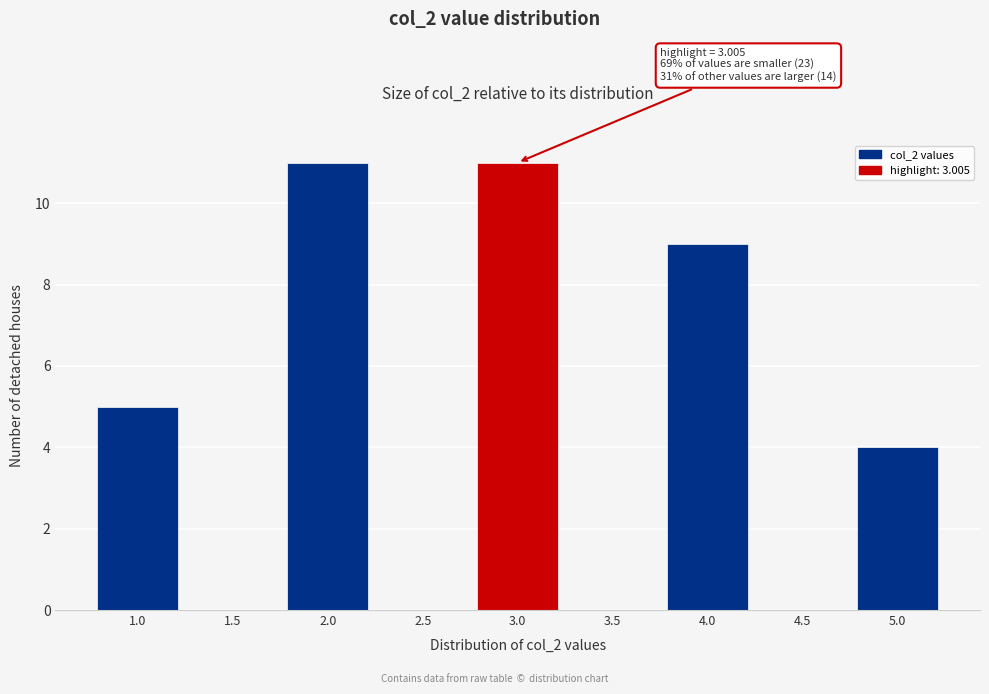

Reading left to right, transcribe all the data shown in this chart.

1.0=5	1.5=0	2.0=11	2.5=0	3.0=11	3.5=0	4.0=9	4.5=0	5.0=4